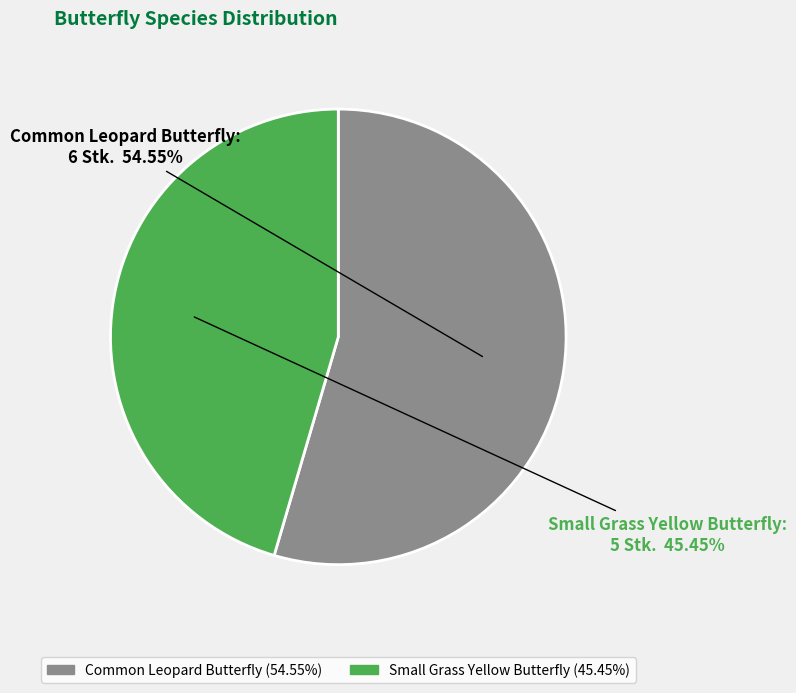

Between Small Grass Yellow Butterfly and Common Leopard Butterfly, which is larger?

Common Leopard Butterfly